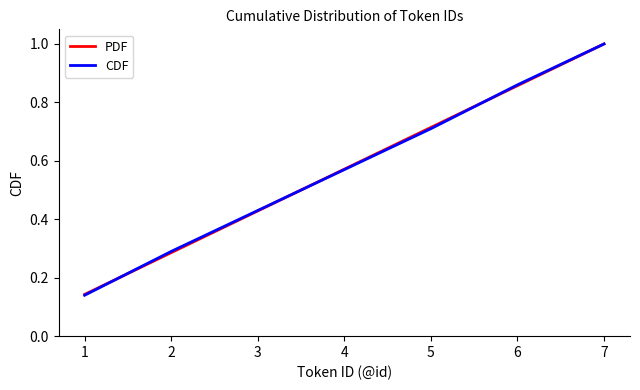

Is the value of PDF at 1 greater than the value of CDF at 4?

No